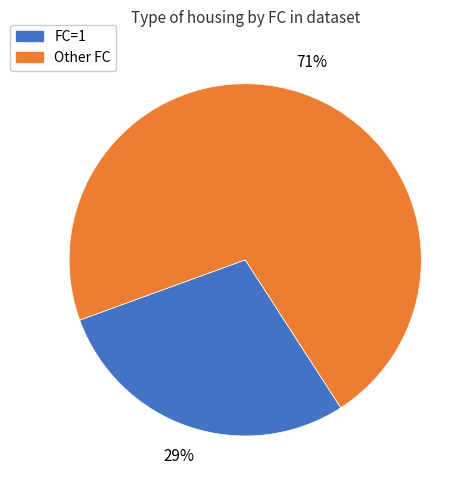

Does any single category account for the majority?

Yes